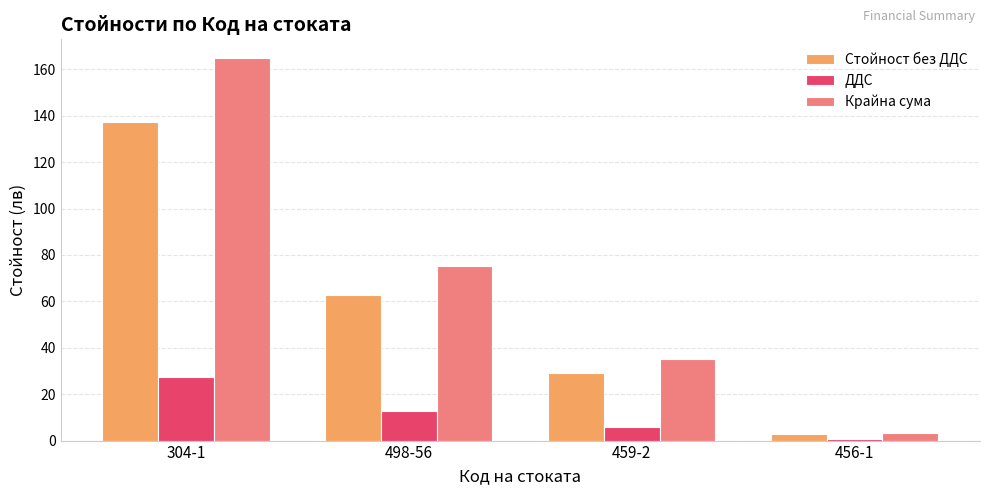

At which label does ДДС first exceed 12?

304-1